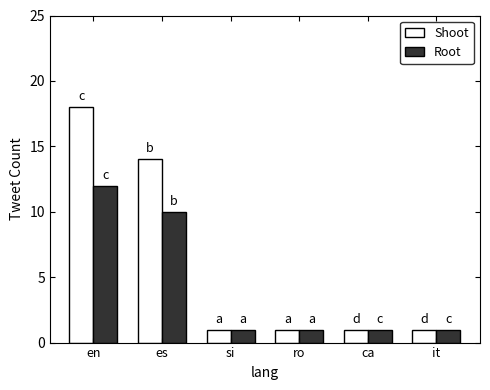

What is the difference between the maximum and minimum values in the Shoot series?

17